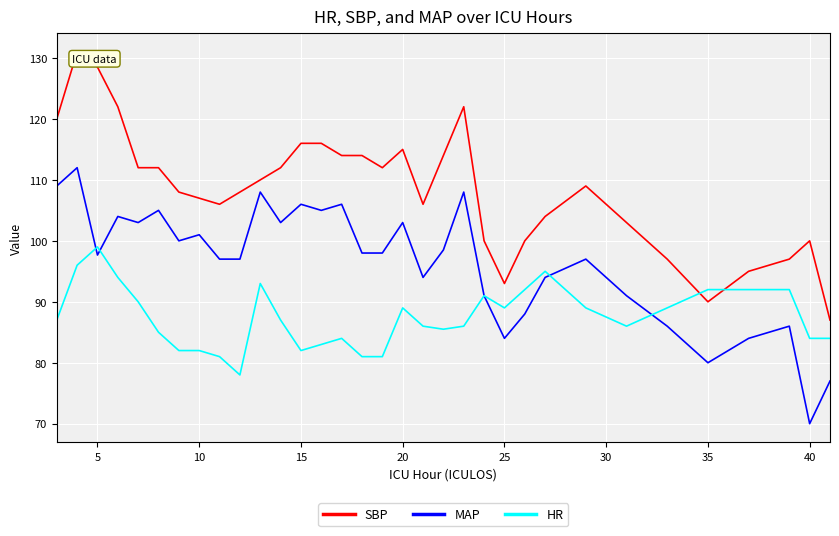

Which series has the widest spread of values?

SBP